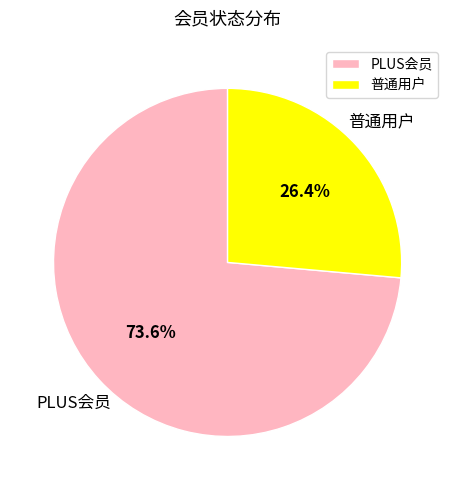

Approximately how many times larger is the value at 普通用户 compared to PLUS会员?

0.4